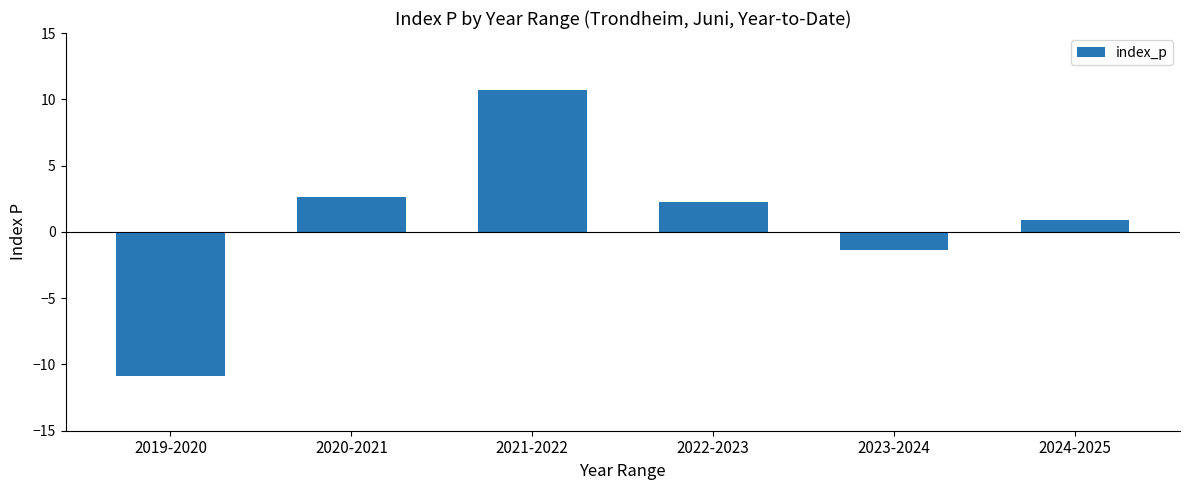

What is the label of the 4th bar from the left?

2022-2023